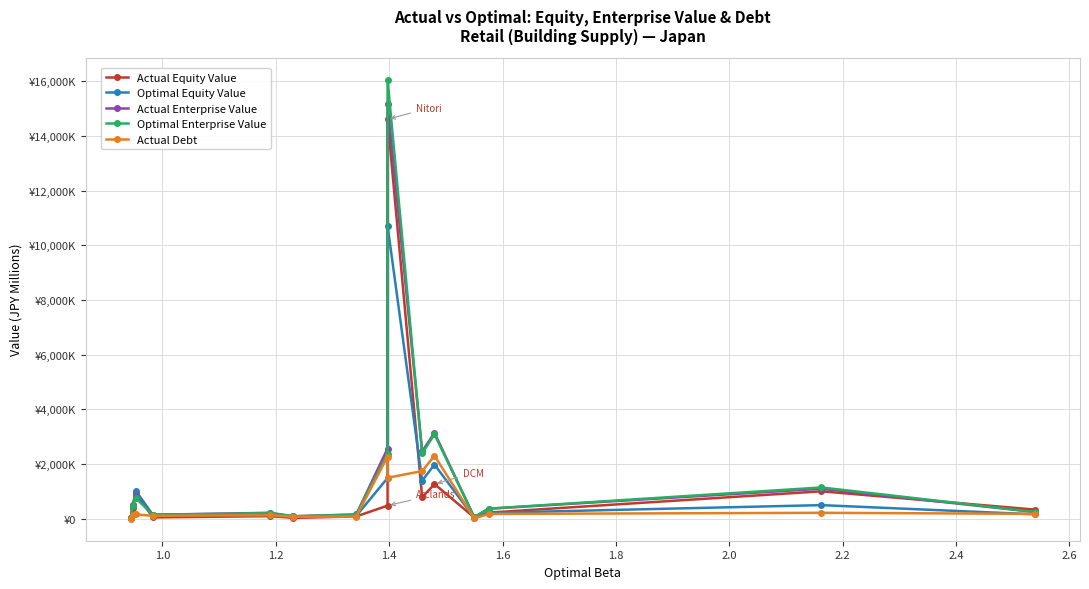

Between which two adjacent categories do Optimal Enterprise Value and Optimal Equity Value first intersect?

1.4 and 1.6